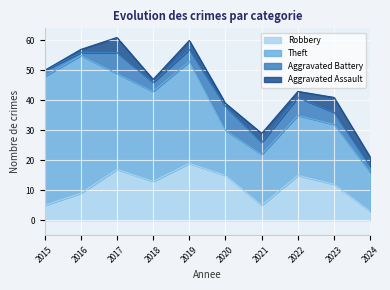

True or false: Robbery and Aggravated Assault intersect in this chart.

False